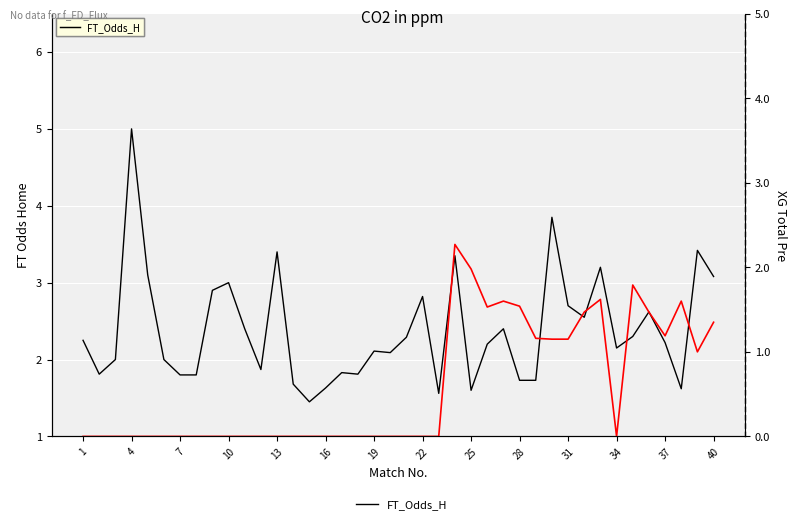

The value of XG_Total_Pre at 17 is -1.2. True or false?

False